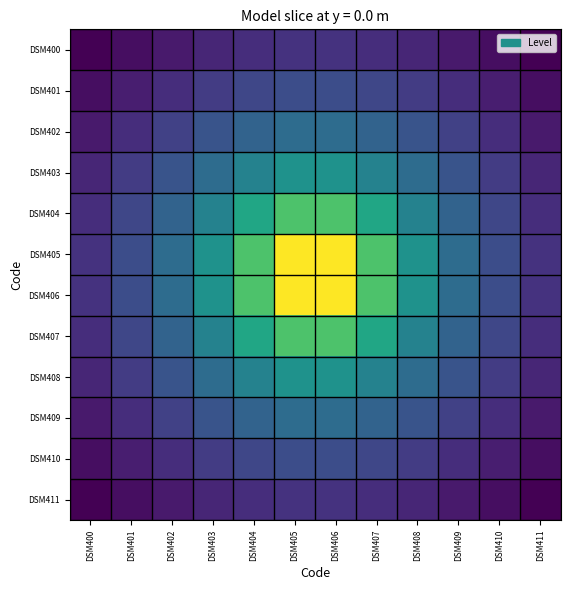

Reading left to right, what are all the values shown in this chart?

DSM400: DSM400=0.3	DSM401=0.3	DSM402=0.3	DSM403=0.4	DSM404=0.4	DSM405=0.4	DSM406=0.4	DSM407=0.4	DSM408=0.4	DSM409=0.3	DSM410=0.3	DSM411=0.3
DSM401: DSM400=0.3	DSM401=0.3	DSM402=0.4	DSM403=0.4	DSM404=0.4	DSM405=0.4	DSM406=0.4	DSM407=0.4	DSM408=0.4	DSM409=0.4	DSM410=0.3	DSM411=0.3
DSM402: DSM400=0.3	DSM401=0.4	DSM402=0.4	DSM403=0.4	DSM404=0.5	DSM405=0.5	DSM406=0.5	DSM407=0.5	DSM408=0.4	DSM409=0.4	DSM410=0.4	DSM411=0.3
DSM403: DSM400=0.4	DSM401=0.4	DSM402=0.4	DSM403=0.5	DSM404=0.5	DSM405=0.6	DSM406=0.6	DSM407=0.5	DSM408=0.5	DSM409=0.4	DSM410=0.4	DSM411=0.4
DSM404: DSM400=0.4	DSM401=0.4	DSM402=0.5	DSM403=0.5	DSM404=0.6	DSM405=0.7	DSM406=0.7	DSM407=0.6	DSM408=0.5	DSM409=0.5	DSM410=0.4	DSM411=0.4
DSM405: DSM400=0.4	DSM401=0.4	DSM402=0.5	DSM403=0.6	DSM404=0.7	DSM405=0.8	DSM406=0.8	DSM407=0.7	DSM408=0.6	DSM409=0.5	DSM410=0.4	DSM411=0.4
DSM406: DSM400=0.4	DSM401=0.4	DSM402=0.5	DSM403=0.6	DSM404=0.7	DSM405=0.8	DSM406=0.8	DSM407=0.7	DSM408=0.6	DSM409=0.5	DSM410=0.4	DSM411=0.4
DSM407: DSM400=0.4	DSM401=0.4	DSM402=0.5	DSM403=0.5	DSM404=0.6	DSM405=0.7	DSM406=0.7	DSM407=0.6	DSM408=0.5	DSM409=0.5	DSM410=0.4	DSM411=0.4
DSM408: DSM400=0.4	DSM401=0.4	DSM402=0.4	DSM403=0.5	DSM404=0.5	DSM405=0.6	DSM406=0.6	DSM407=0.5	DSM408=0.5	DSM409=0.4	DSM410=0.4	DSM411=0.4
DSM409: DSM400=0.3	DSM401=0.4	DSM402=0.4	DSM403=0.4	DSM404=0.5	DSM405=0.5	DSM406=0.5	DSM407=0.5	DSM408=0.4	DSM409=0.4	DSM410=0.4	DSM411=0.3
DSM410: DSM400=0.3	DSM401=0.3	DSM402=0.4	DSM403=0.4	DSM404=0.4	DSM405=0.4	DSM406=0.4	DSM407=0.4	DSM408=0.4	DSM409=0.4	DSM410=0.3	DSM411=0.3
DSM411: DSM400=0.3	DSM401=0.3	DSM402=0.3	DSM403=0.4	DSM404=0.4	DSM405=0.4	DSM406=0.4	DSM407=0.4	DSM408=0.4	DSM409=0.3	DSM410=0.3	DSM411=0.3